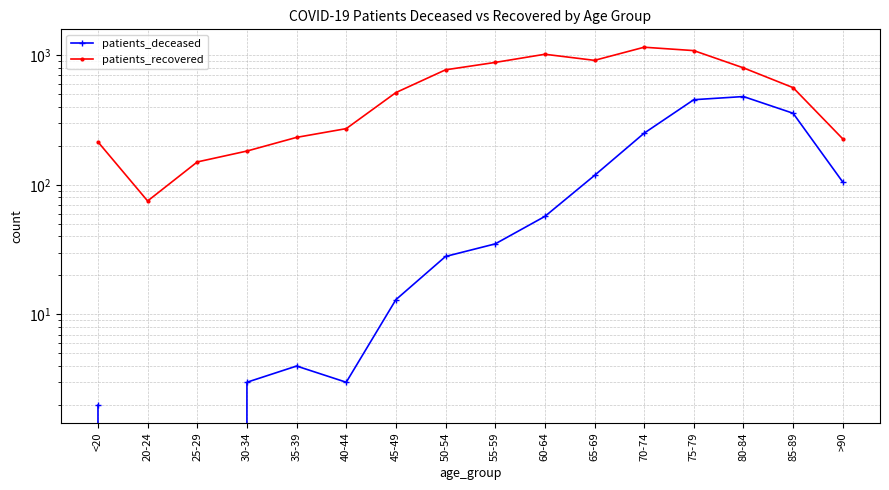

What position from the right is 45-49?

10